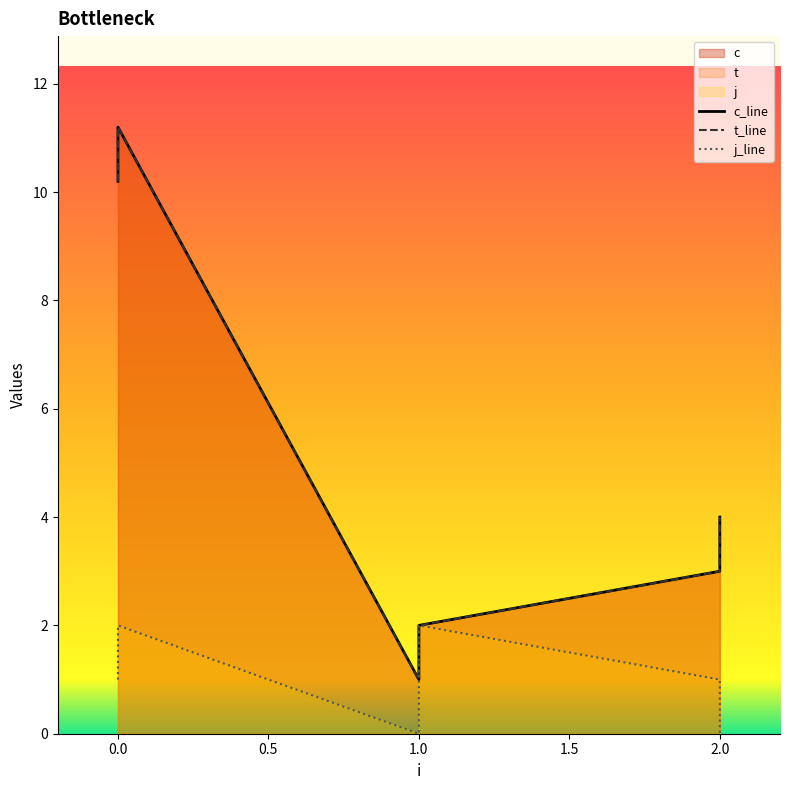

Which series changed the most between 0 and 1?

c